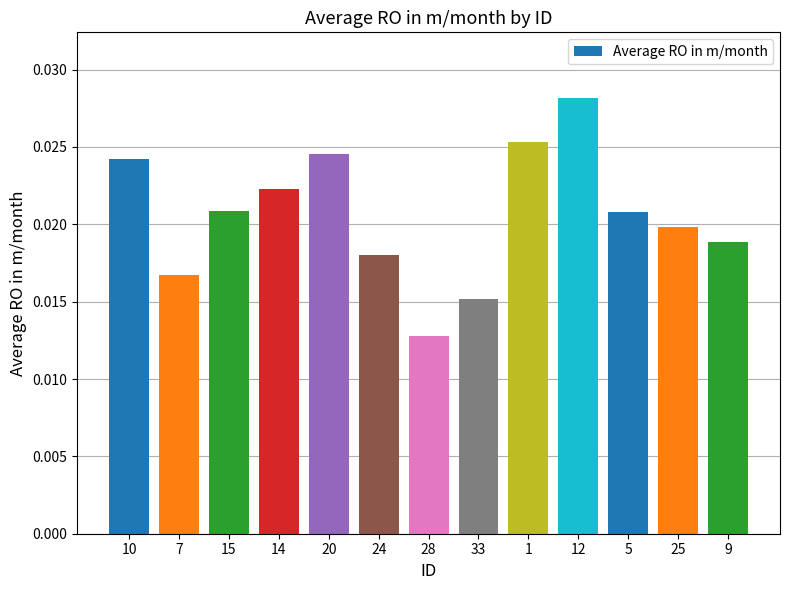

Where is the data nearest to the value 0?

28